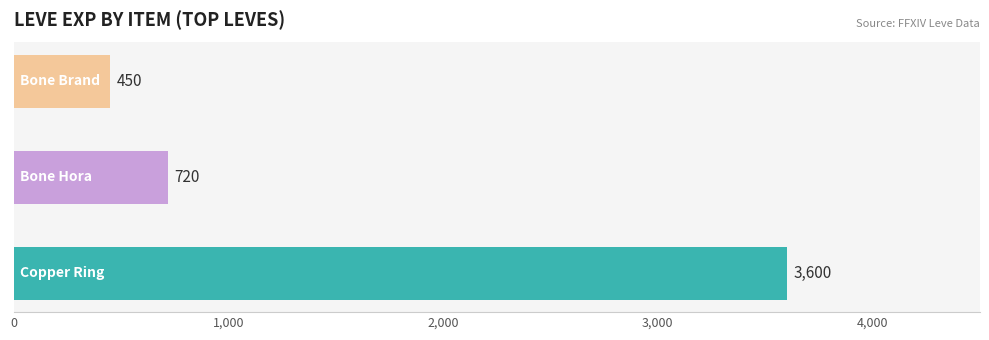

What is the maximum value shown in the chart?

3600